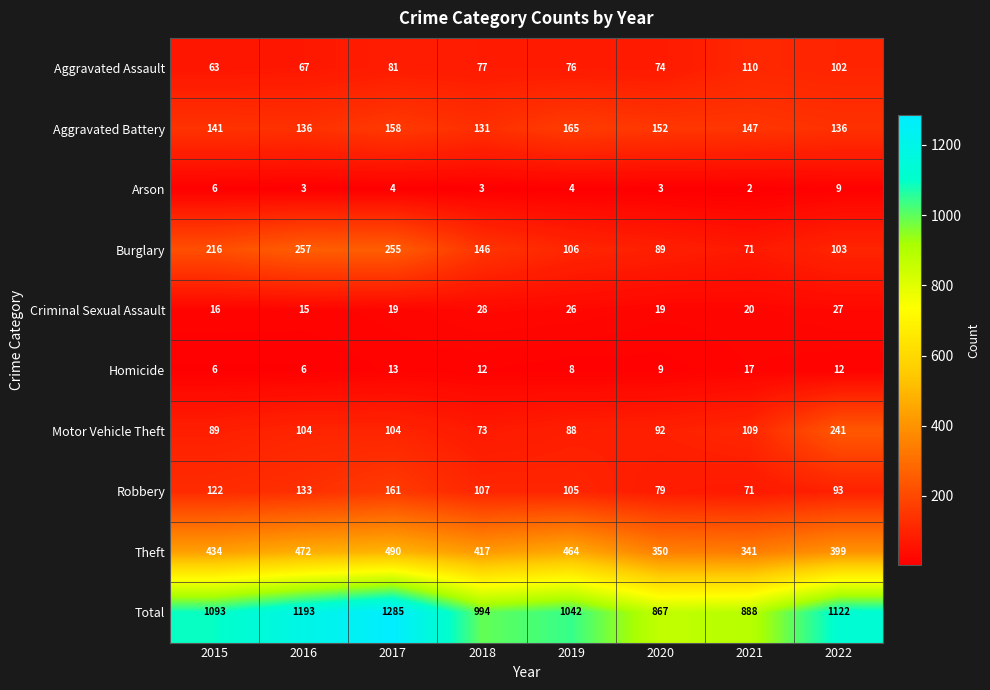

Count the number of categories in the chart.

8